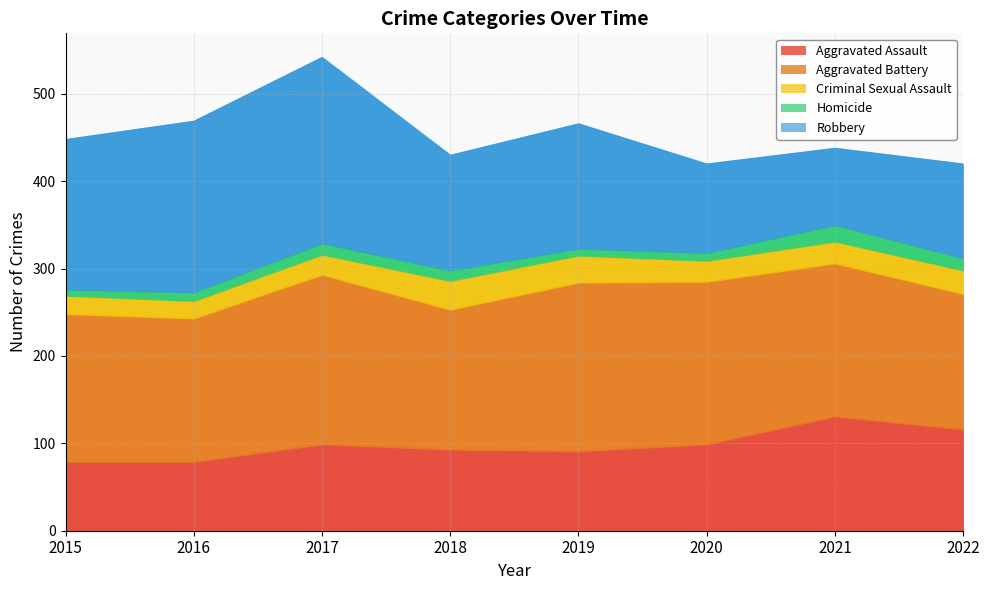

How many series are shown in this chart?

5